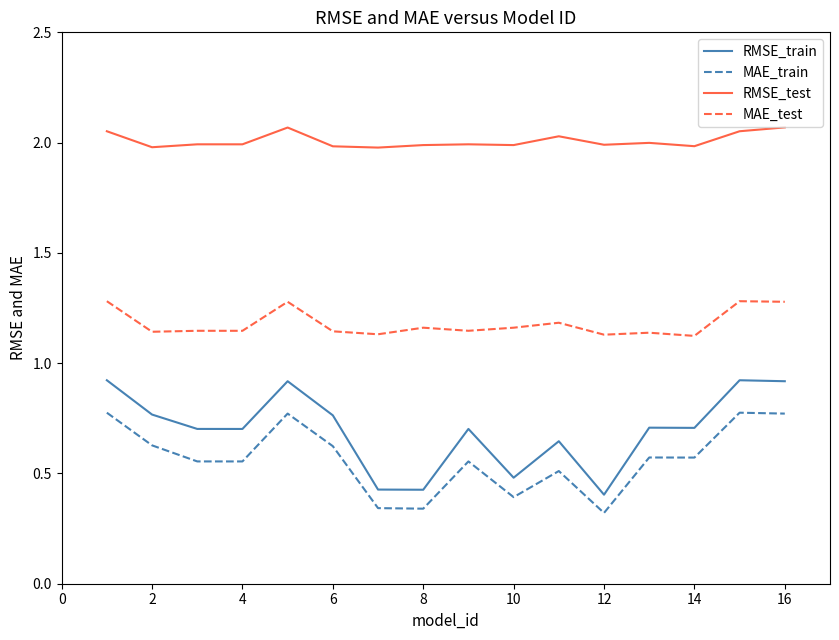

Which series has the largest range (max minus min)?

RMSE_train